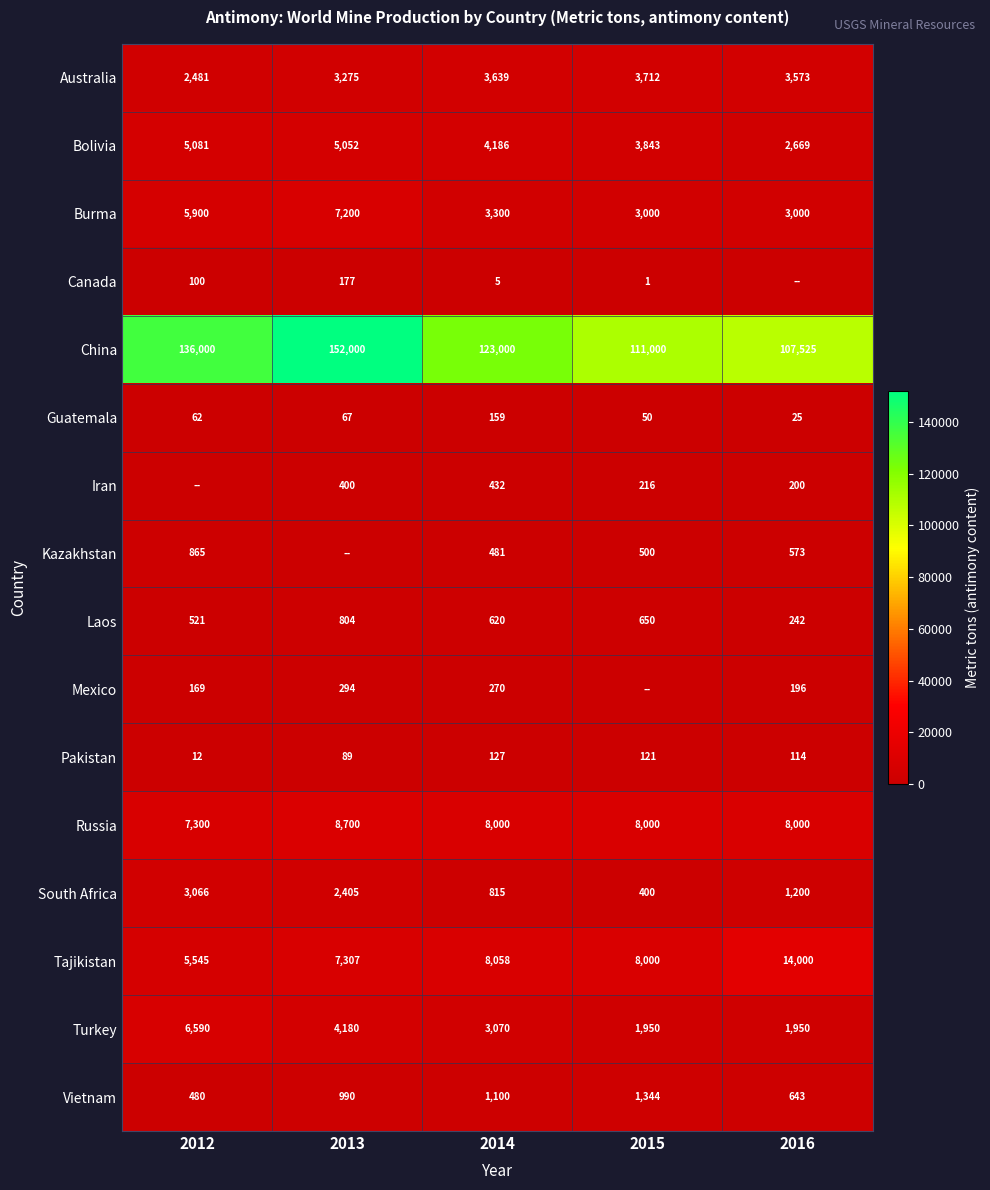

Is it true that Russia equals 3351 at 2015?

False